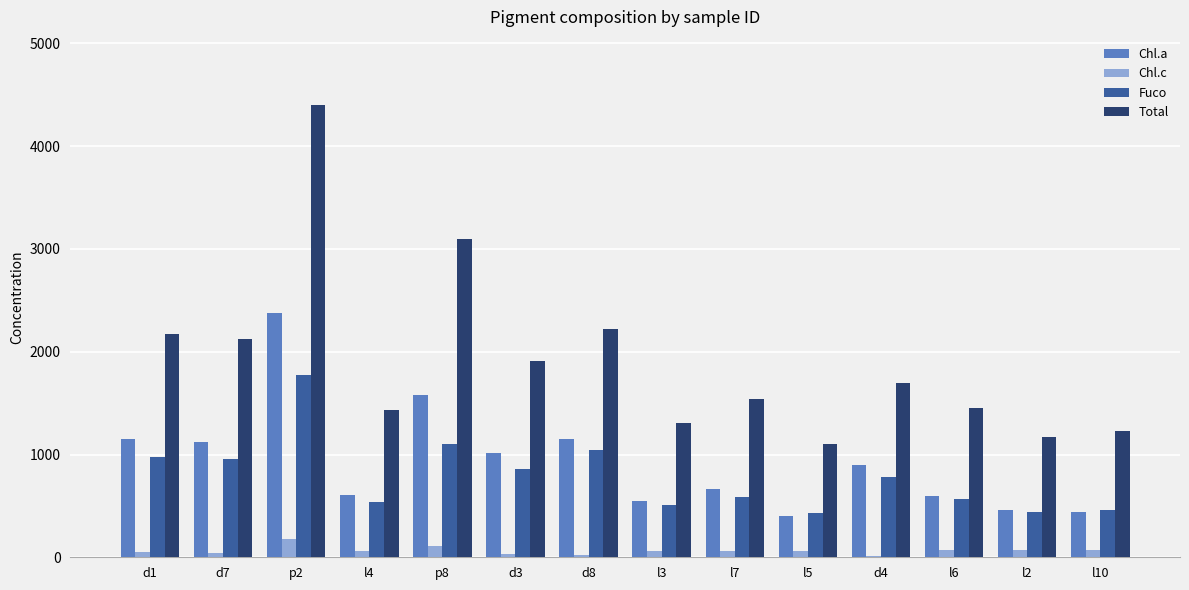

True or false: Total has a value of 1661.2 at l5.

False